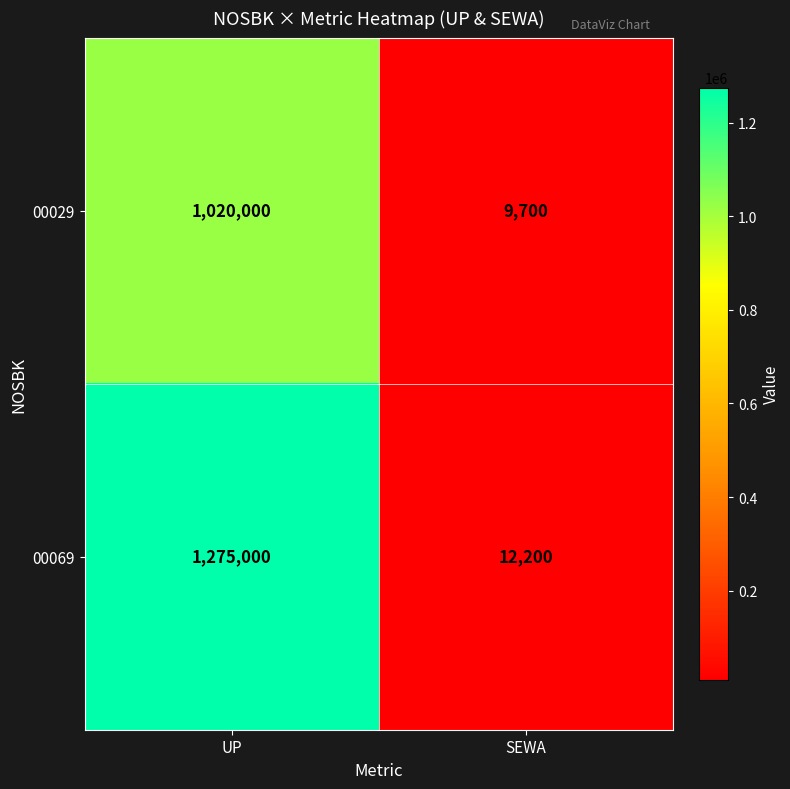

What is the sum of all 00069 values?

1287200